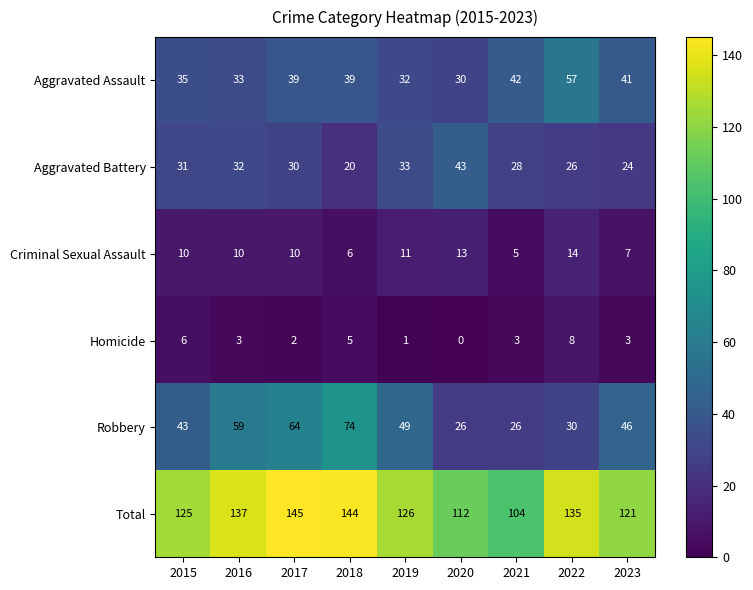

At which category is the sum across all series the highest?

2017